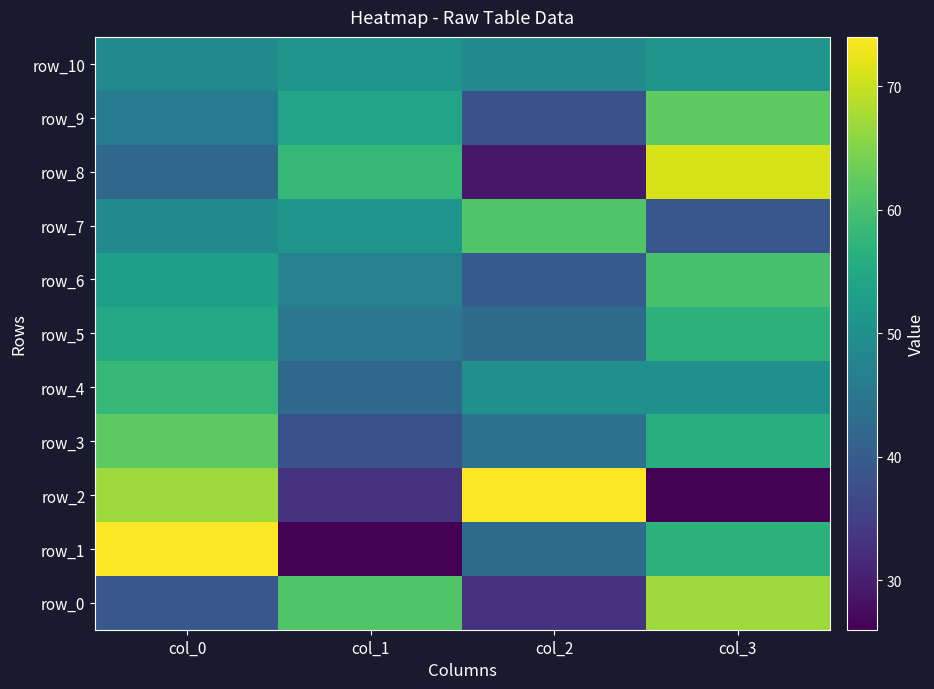

What is the average value of the row_0 series?

50